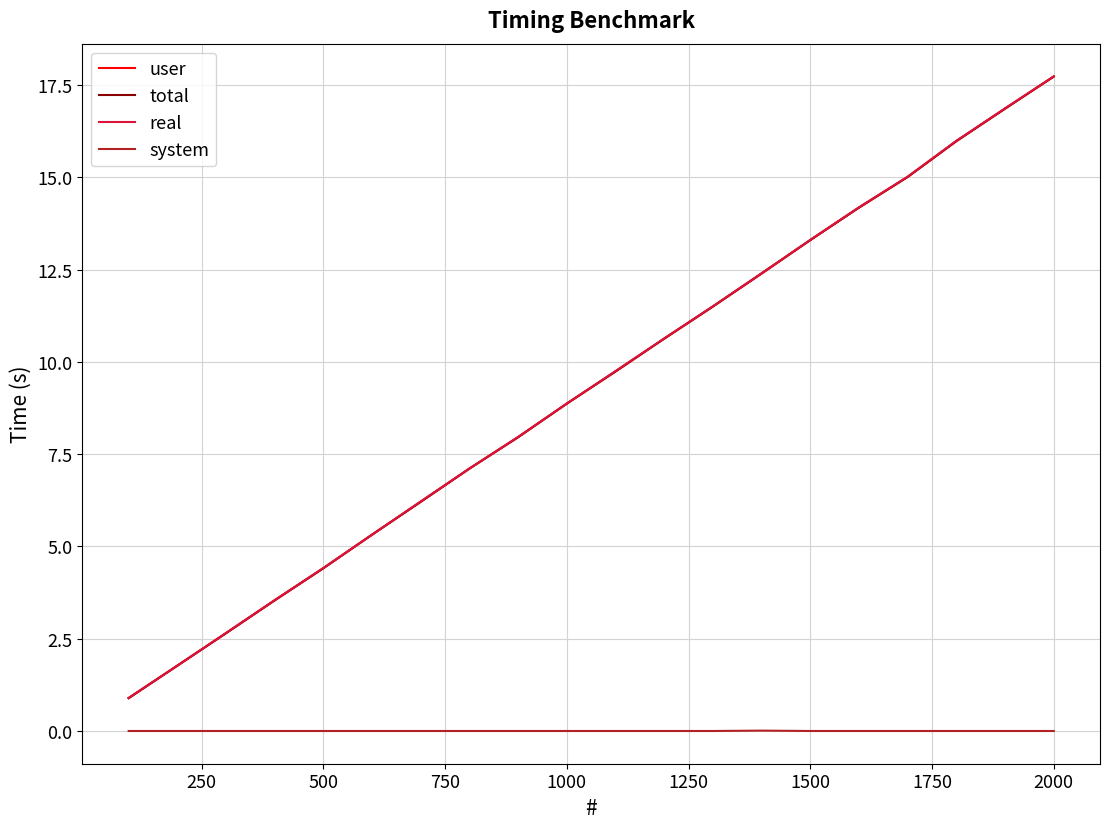

True or false: system and user cross at least once.

False